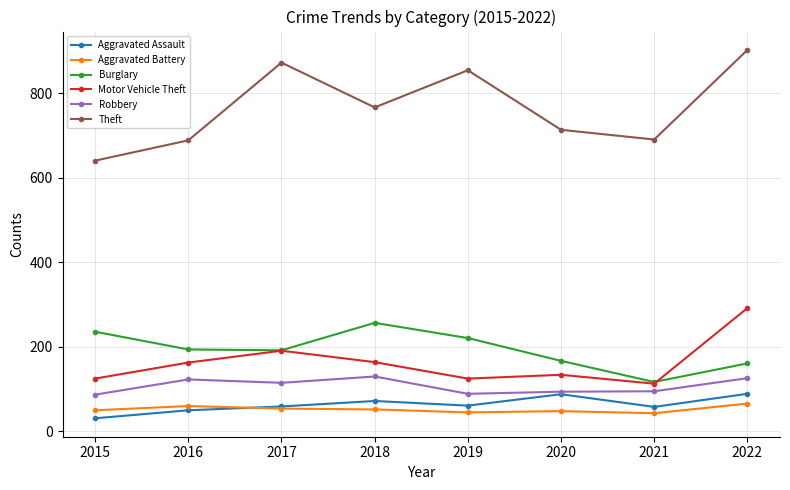

What is the approximate value of Aggravated Battery at 2017, to the nearest 5?

55